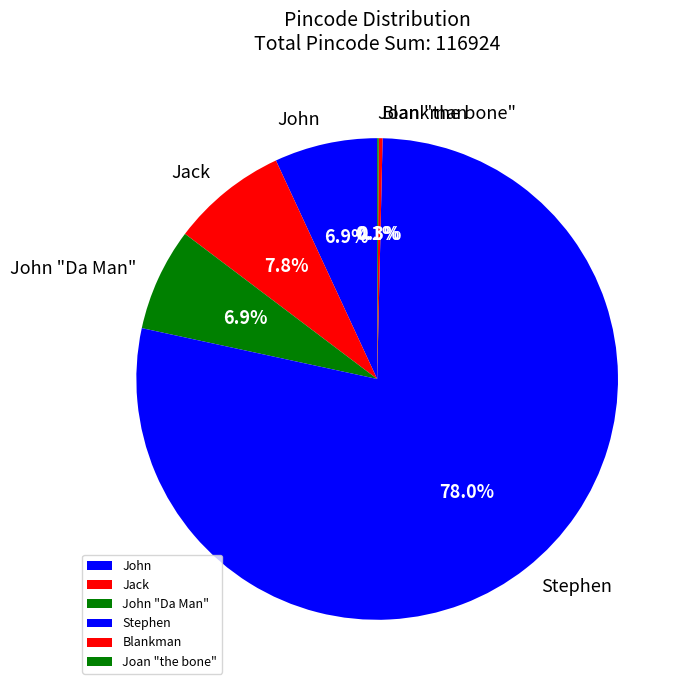

The John "Da Man" slice represents 13% of the pie. True or false?

False